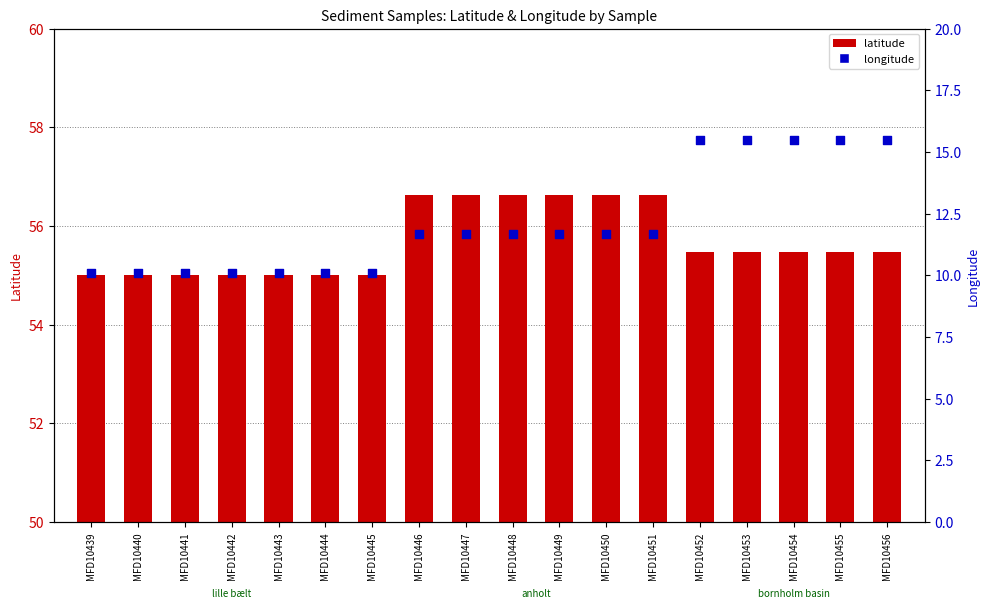

What are all the series names shown in the legend?

latitude, longitude